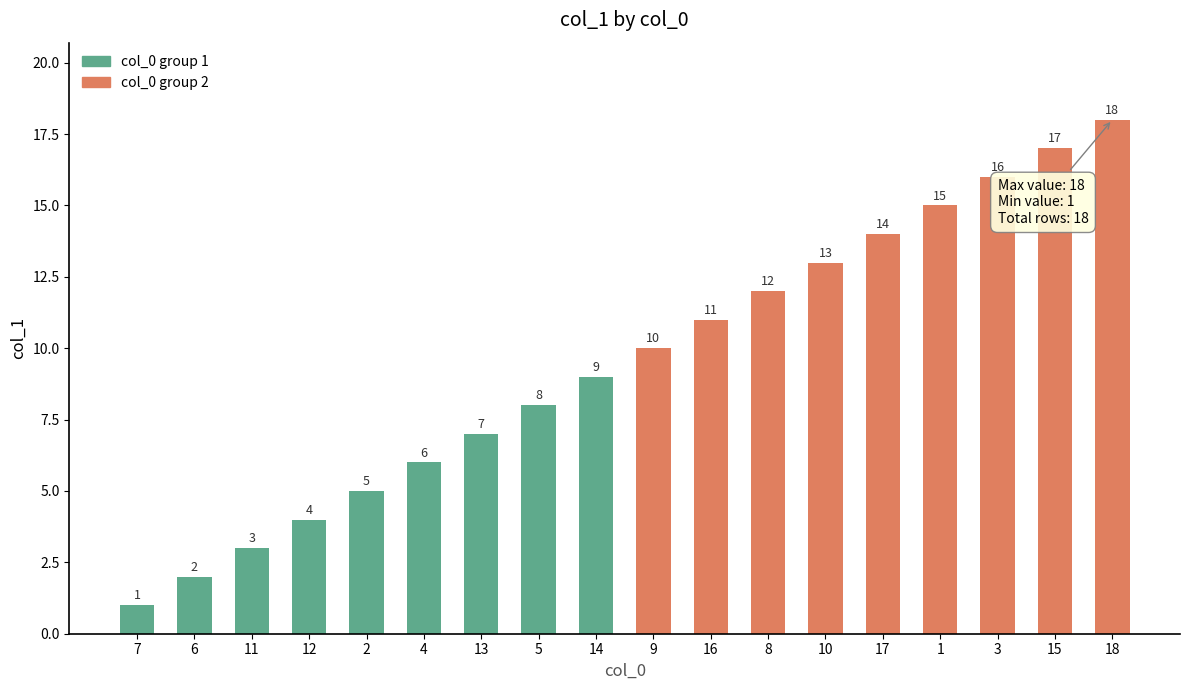

What is the ratio of the value at 9 to the value at 14?

1.1